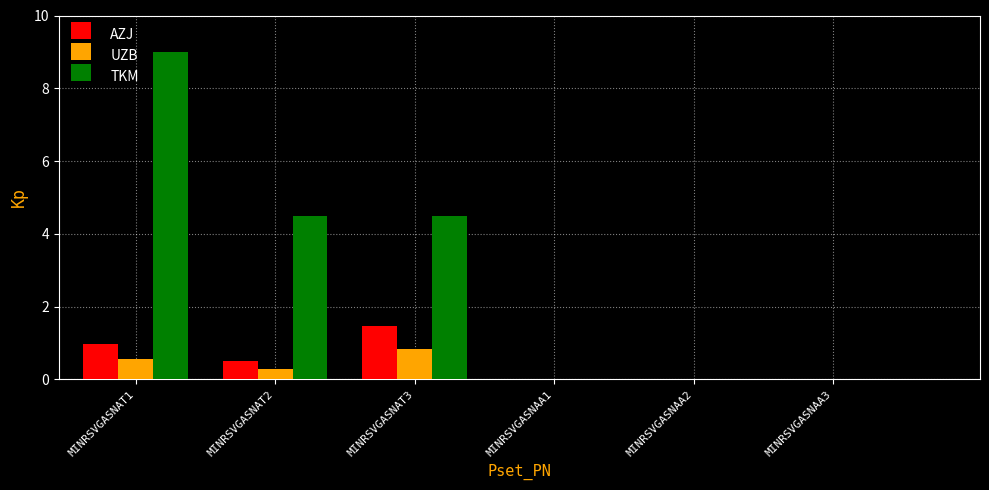

Which category has the highest value in the AZJ series?

MINRSVGASNAT3